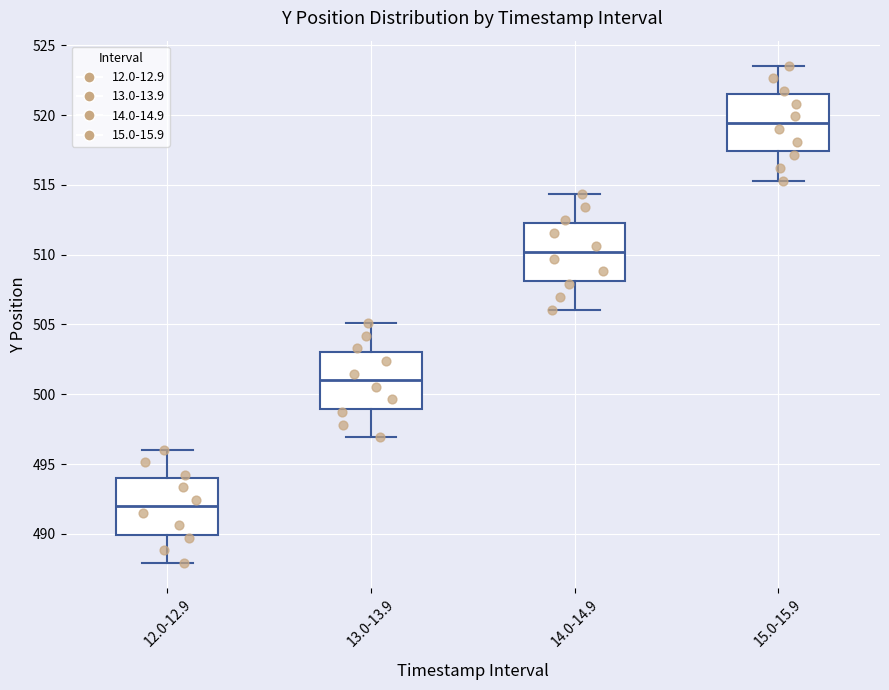

Reading left to right, read every box against the y-axis: the position of its median line, the range the box covers, and the ends of its whiskers. The values are not printed on the chart, so give them approximately, as read against the axis.

12.0-12.9: median 492.0, box 490.0 to 494.0, whiskers 488.0 to 496.0
13.0-13.9: median 501.0, box 499.0 to 503.0, whiskers 497.0 to 505.0
14.0-14.9: median 510.0, box 508.0 to 512.5, whiskers 506.0 to 514.5
15.0-15.9: median 519.5, box 517.5 to 521.5, whiskers 515.5 to 523.5